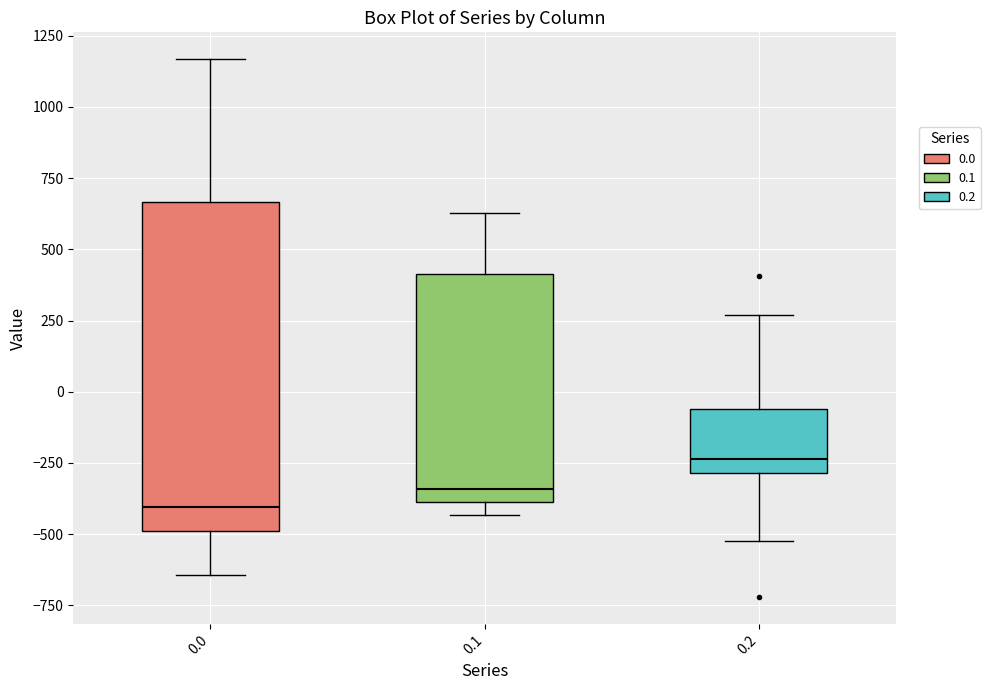

Which box is the tallest, from its lower edge to its upper edge?

0.0